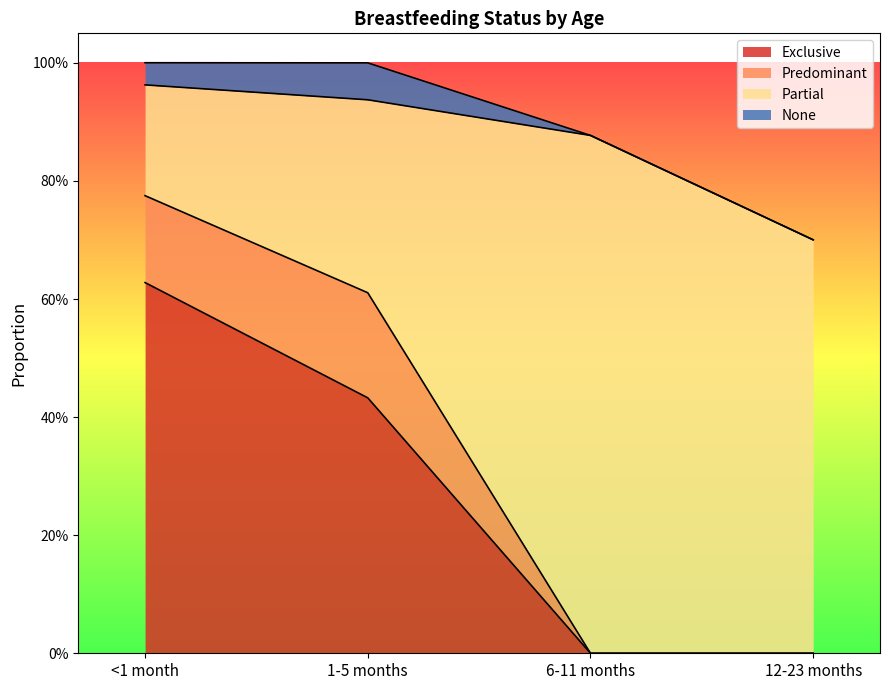

What is the label of the 2nd point from the right?

6-11 months